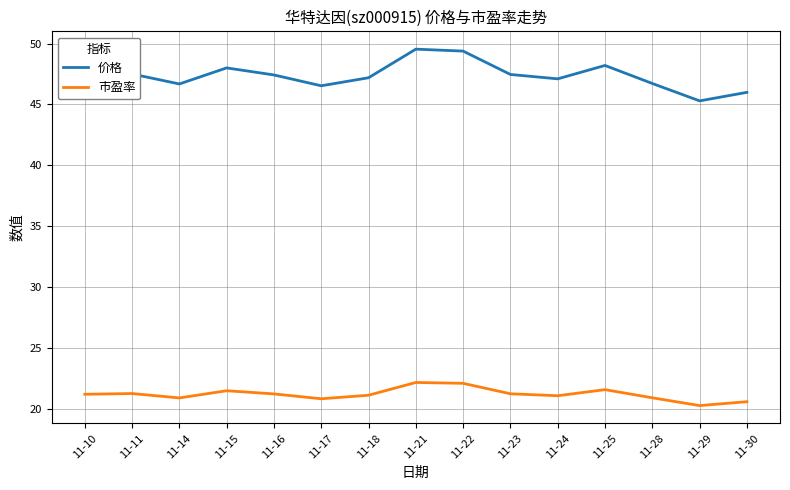

Is the value of 市盈率 at 11-28 greater than the value of 价格 at 11-21?

No